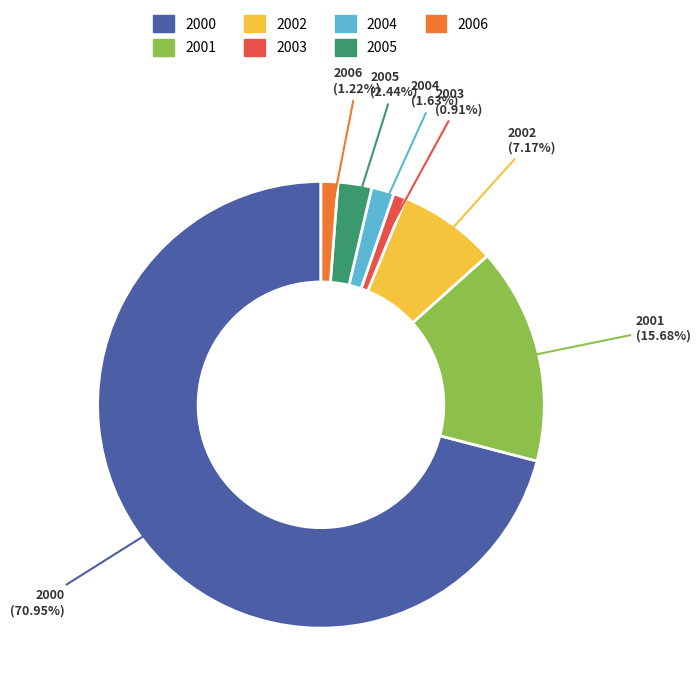

Does 2003 account for over 50% of the chart?

No